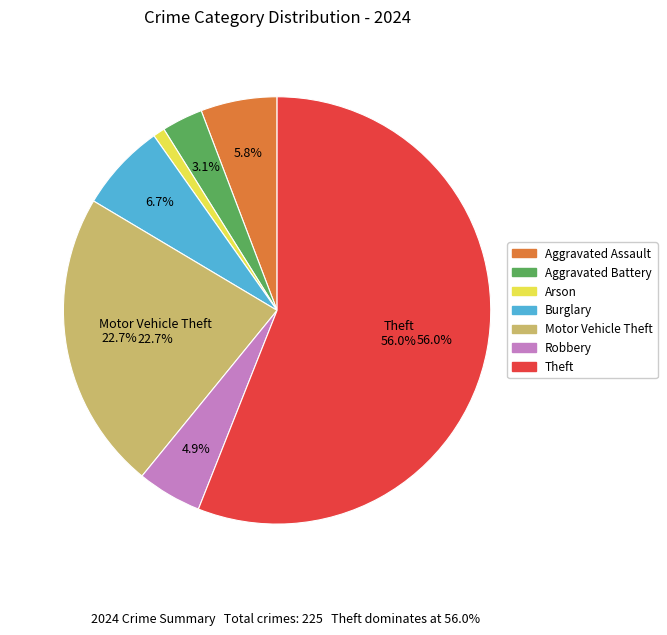

What is the change in value from Burglary to Motor Vehicle Theft?

+36